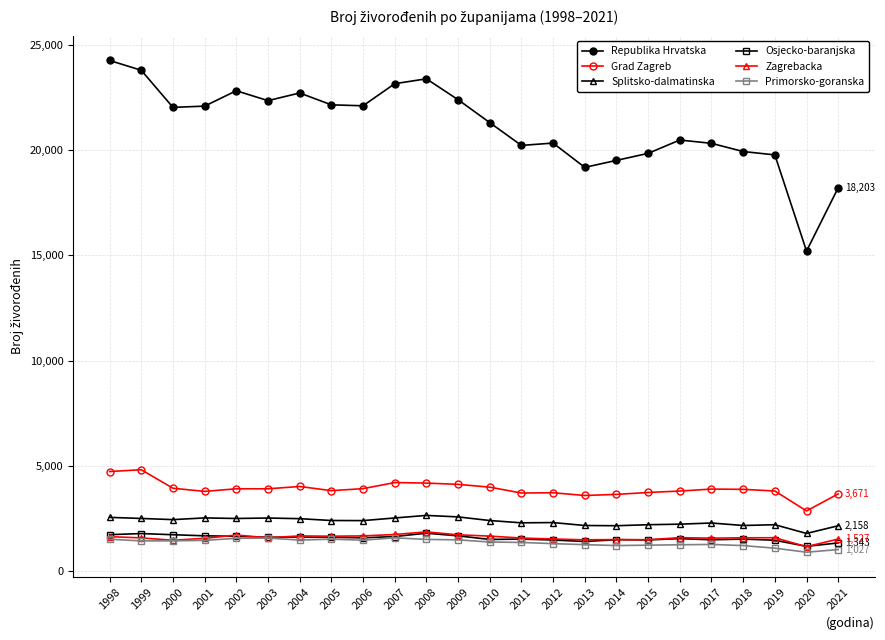

Does the chart have visible grid lines?

Yes